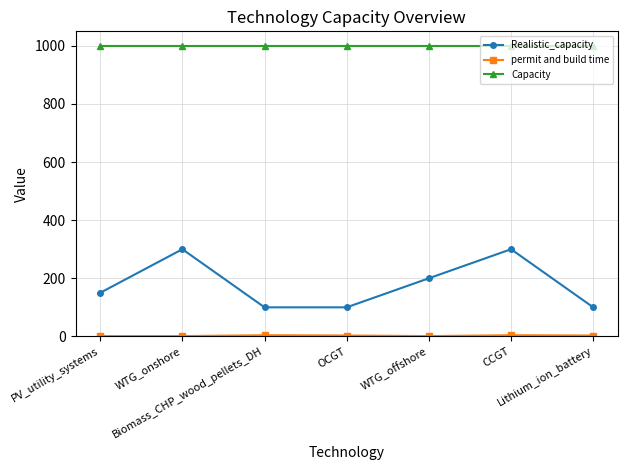

Which series has the largest total across all categories?

Capacity